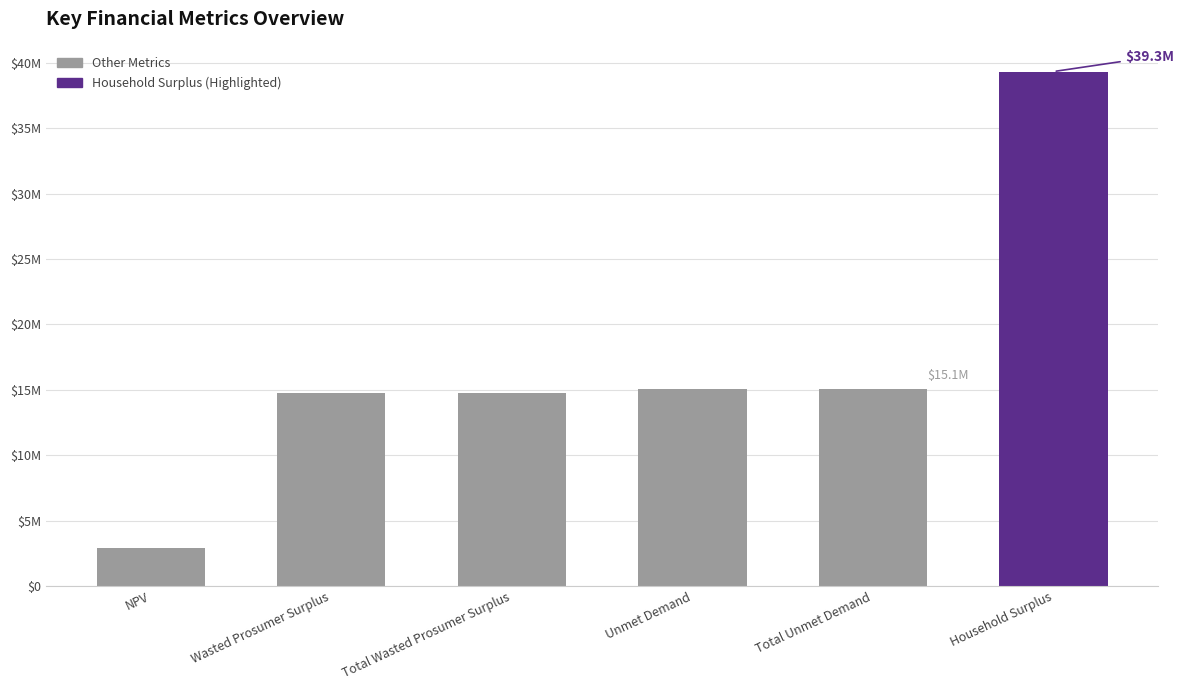

What is the change in value from NPV to Wasted Prosumer Surplus?

+11852494.9